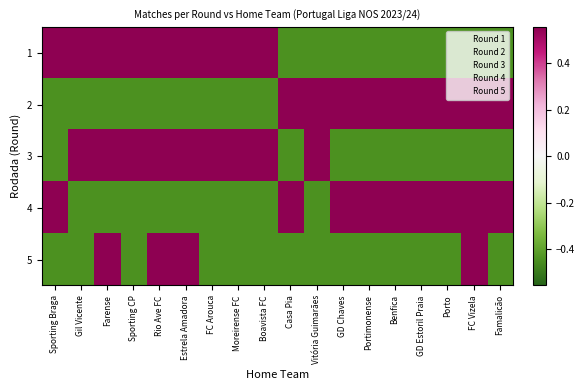

Reading right to left, transcribe all the data shown in this chart.

1: Famalicão=-0.4	FC Vizela=-0.4	Porto=-0.4	GD Estoril Praia=-0.4	Benfica=-0.4	Portimonense=-0.4	GD Chaves=-0.4	Vitória Guimarães=-0.4	Casa Pia=-0.4	Boavista FC=0.6	Moreirense FC=0.6	FC Arouca=0.6	Estrela Amadora=0.6	Rio Ave FC=0.6	Sporting CP=0.6	Farense=0.6	Gil Vicente=0.6	Sporting Braga=0.6
2: Famalicão=0.6	FC Vizela=0.6	Porto=0.6	GD Estoril Praia=0.6	Benfica=0.6	Portimonense=0.6	GD Chaves=0.6	Vitória Guimarães=0.6	Casa Pia=0.6	Boavista FC=-0.4	Moreirense FC=-0.4	FC Arouca=-0.4	Estrela Amadora=-0.4	Rio Ave FC=-0.4	Sporting CP=-0.4	Farense=-0.4	Gil Vicente=-0.4	Sporting Braga=-0.4
3: Famalicão=-0.4	FC Vizela=-0.4	Porto=-0.4	GD Estoril Praia=-0.4	Benfica=-0.4	Portimonense=-0.4	GD Chaves=-0.4	Vitória Guimarães=0.6	Casa Pia=-0.4	Boavista FC=0.6	Moreirense FC=0.6	FC Arouca=0.6	Estrela Amadora=0.6	Rio Ave FC=0.6	Sporting CP=0.6	Farense=0.6	Gil Vicente=0.6	Sporting Braga=-0.4
4: Famalicão=0.6	FC Vizela=0.6	Porto=0.6	GD Estoril Praia=0.6	Benfica=0.6	Portimonense=0.6	GD Chaves=0.6	Vitória Guimarães=-0.4	Casa Pia=0.6	Boavista FC=-0.4	Moreirense FC=-0.4	FC Arouca=-0.4	Estrela Amadora=-0.4	Rio Ave FC=-0.4	Sporting CP=-0.4	Farense=-0.4	Gil Vicente=-0.4	Sporting Braga=0.6
5: Famalicão=-0.4	FC Vizela=0.6	Porto=-0.4	GD Estoril Praia=-0.4	Benfica=-0.4	Portimonense=-0.4	GD Chaves=-0.4	Vitória Guimarães=-0.4	Casa Pia=-0.4	Boavista FC=-0.4	Moreirense FC=-0.4	FC Arouca=-0.4	Estrela Amadora=0.6	Rio Ave FC=0.6	Sporting CP=-0.4	Farense=0.6	Gil Vicente=-0.4	Sporting Braga=-0.4